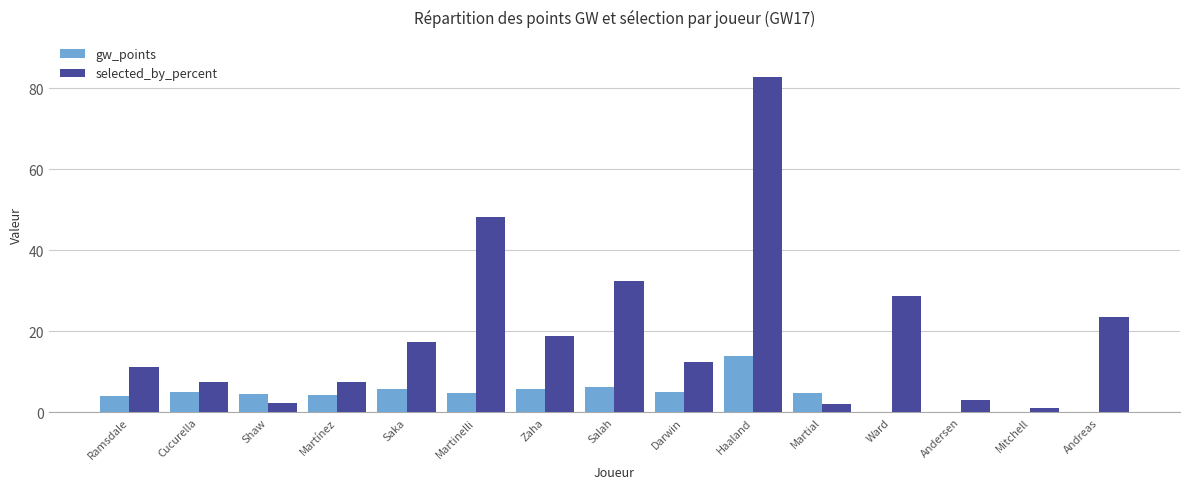

At which category is the sum across all series the highest?

Haaland